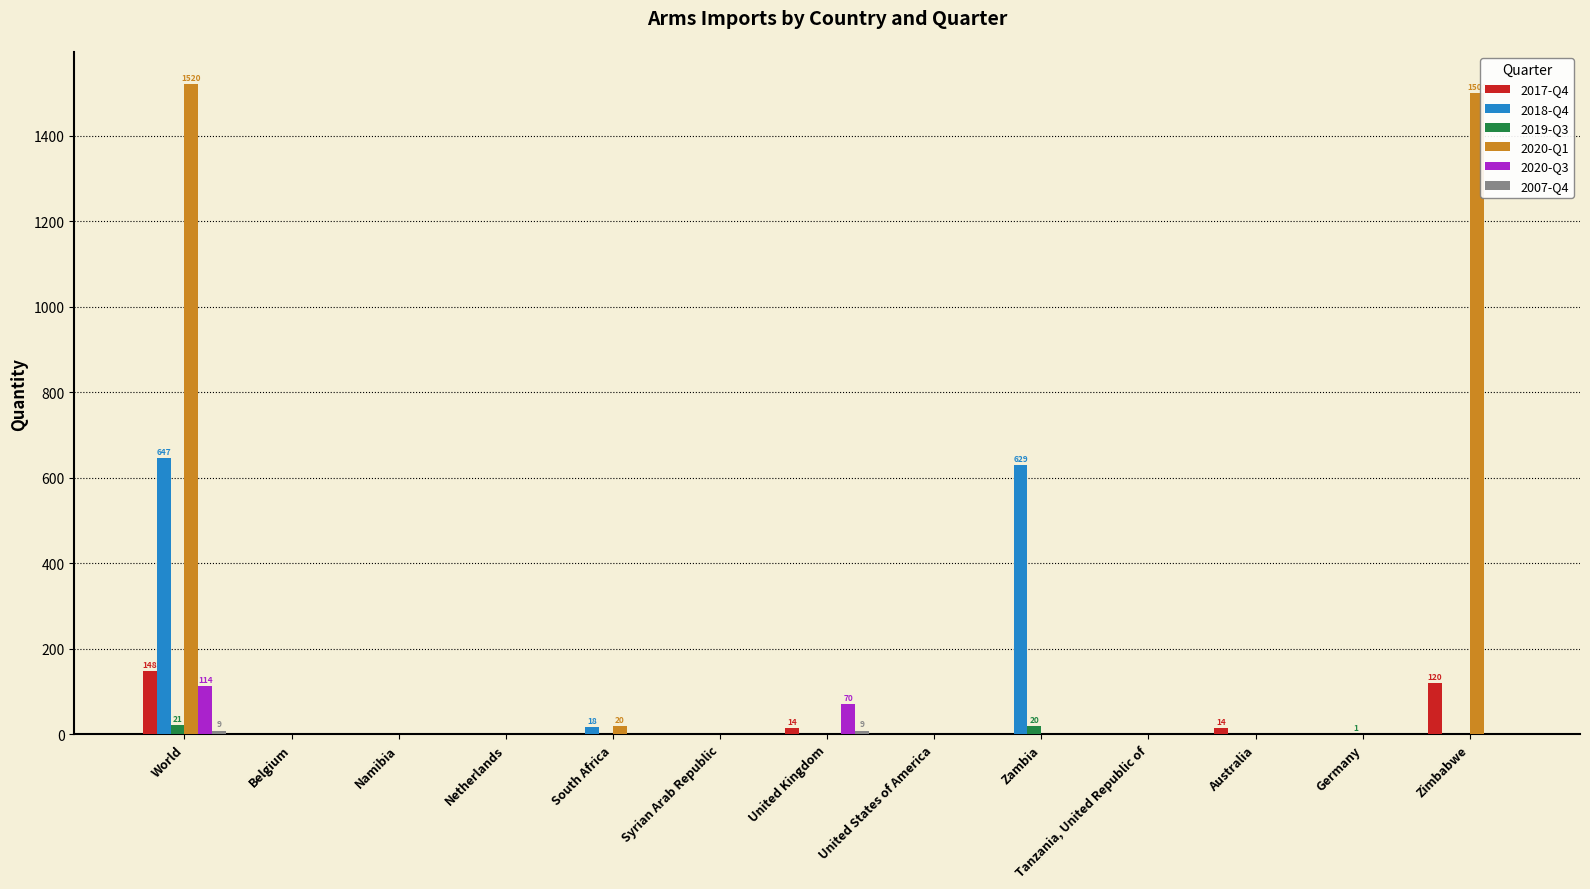

The value of 2020-Q1 at Tanzania, United Republic of is 0. True or false?

True